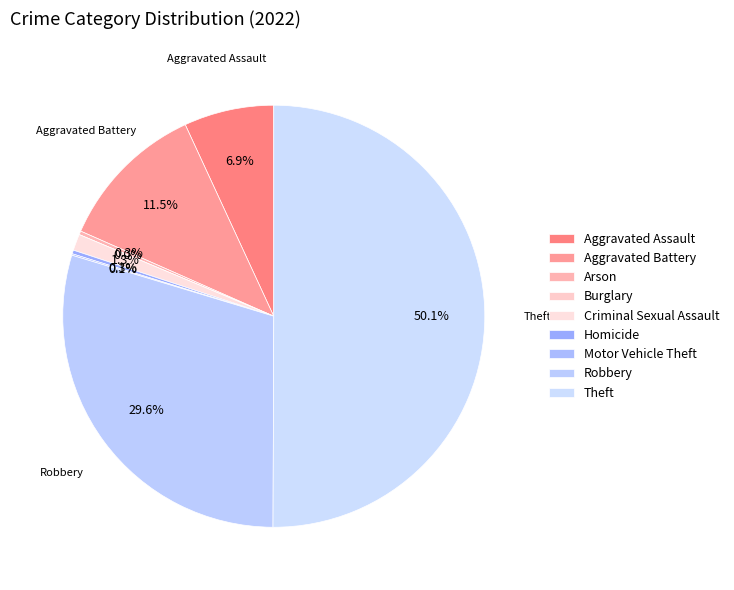

What percentage do Motor Vehicle Theft and Arson together represent?

0.4%